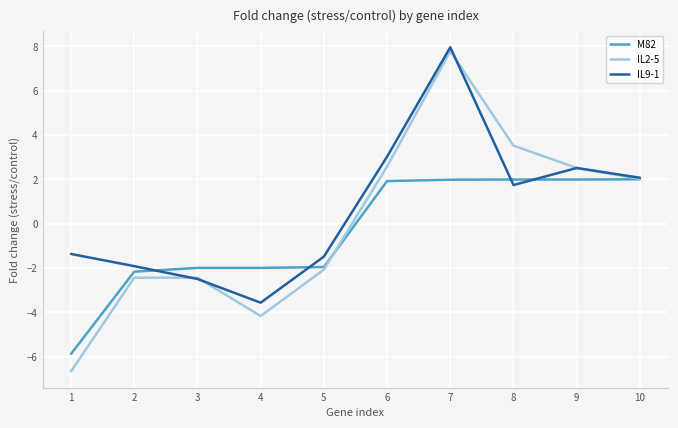

The M82 series shows 3.5 at 9. True or false?

False